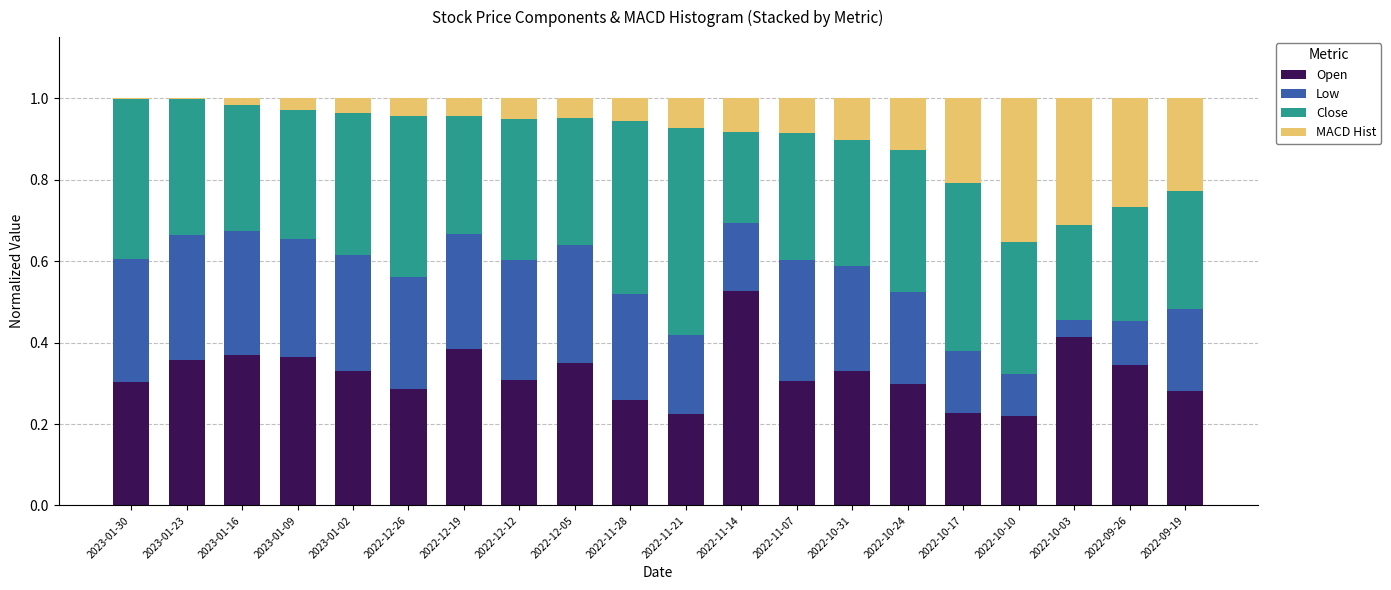

Is it true that Open equals 0.1 at 2022-10-24?

False